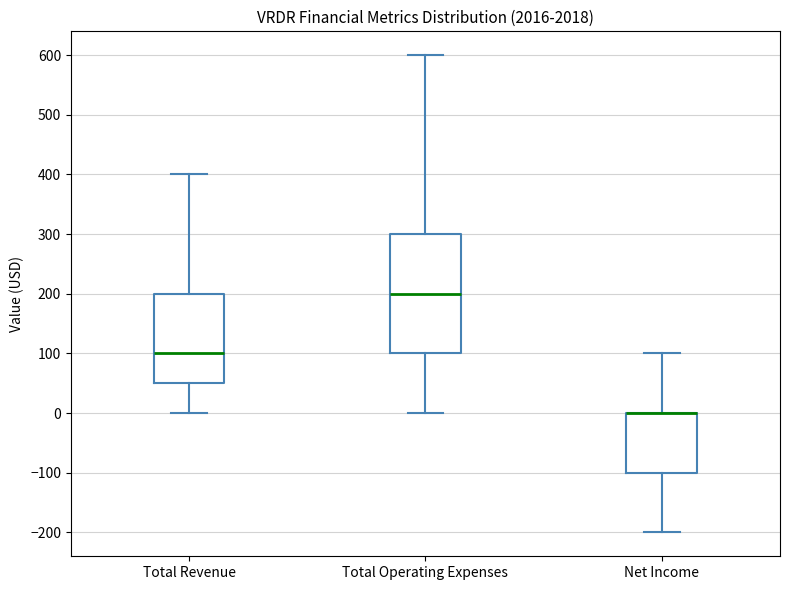

Where is the upper edge of the box for Total Operating Expenses on the y-axis? The values are not printed on the chart, so give them approximately, as read against the axis.

300